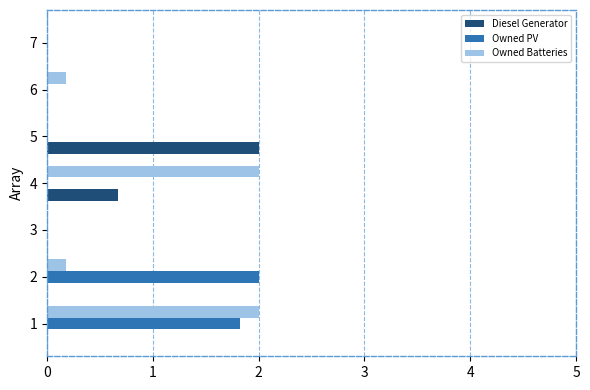

What is the maximum value for Owned PV?

2.0